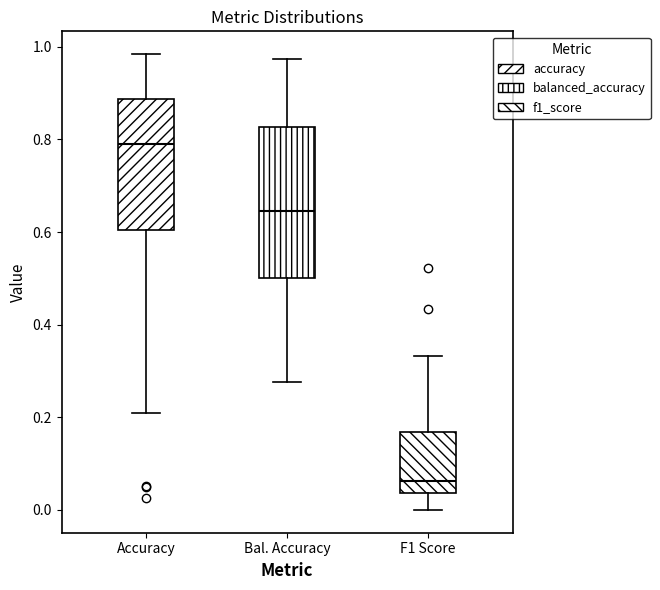

Reading left to right, read every box against the y-axis: the position of its median line, the range the box covers, and the ends of its whiskers. The values are not printed on the chart, so give them approximately, as read against the axis.

Accuracy: median 0.80, box 0.60 to 0.88, whiskers 0.22 to 0.98
Bal. Accuracy: median 0.64, box 0.50 to 0.82, whiskers 0.28 to 0.98
F1 Score: median 0.06, box 0.04 to 0.16, whiskers 0.00 to 0.34